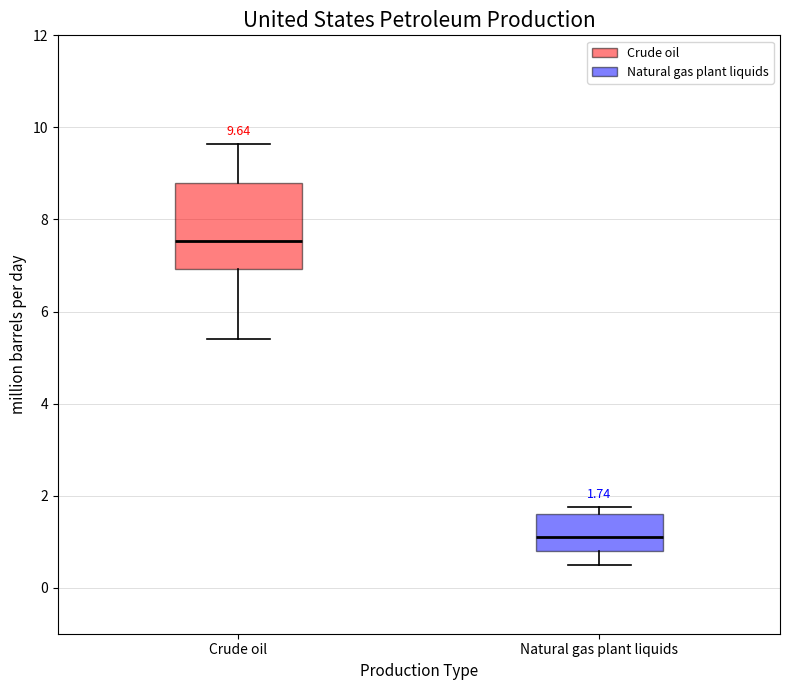

Which box's median line is the lowest?

Natural gas plant liquids